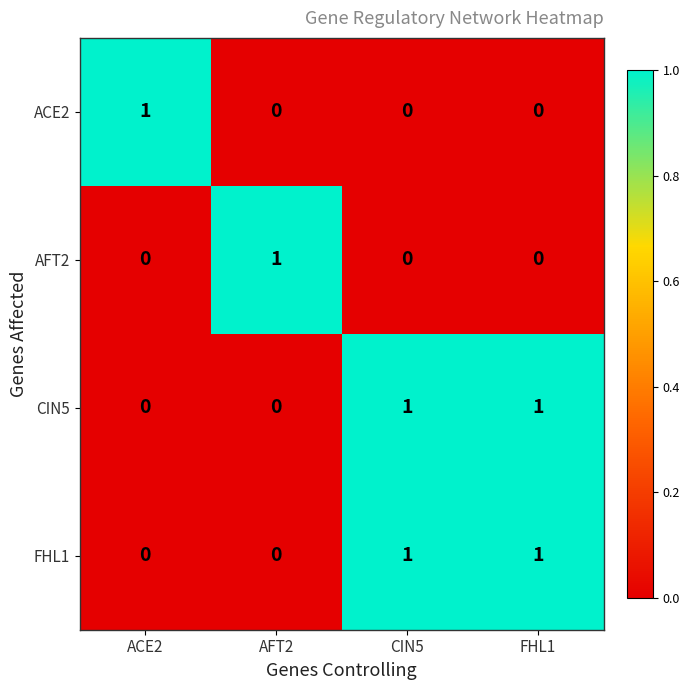

The CIN5 series shows 0 at CIN5. True or false?

False